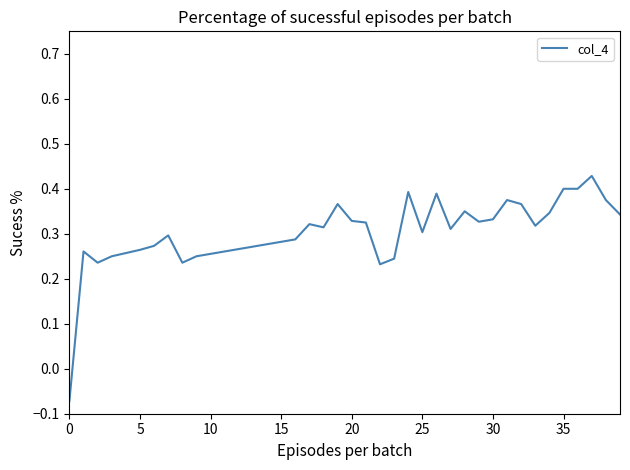

What is the difference between the maximum and minimum values?

0.5